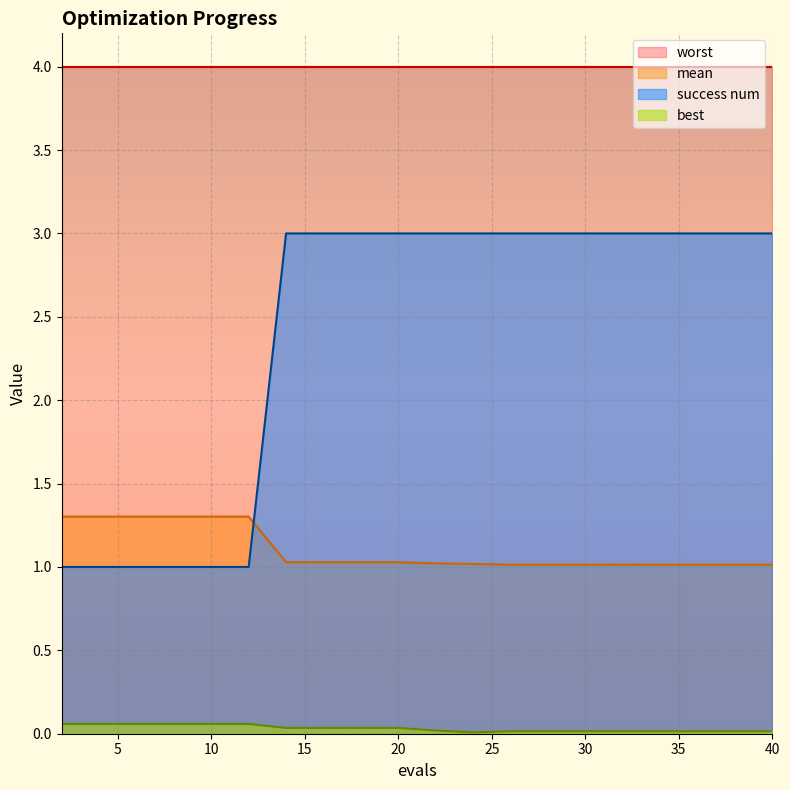

Which series has the largest total across all categories?

worst